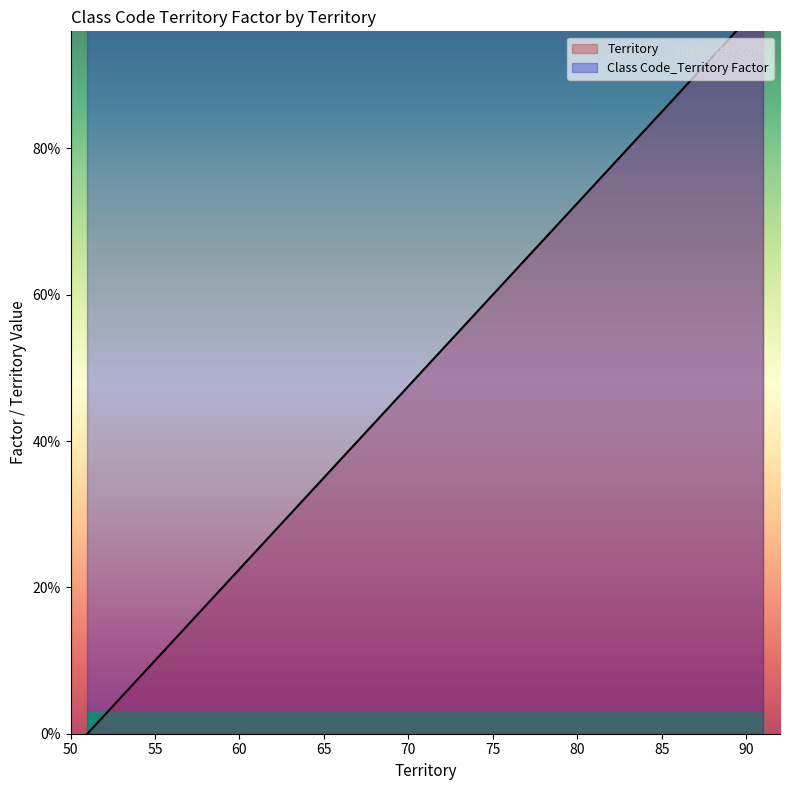

Is it true that the value at 52 is 1.6?

False